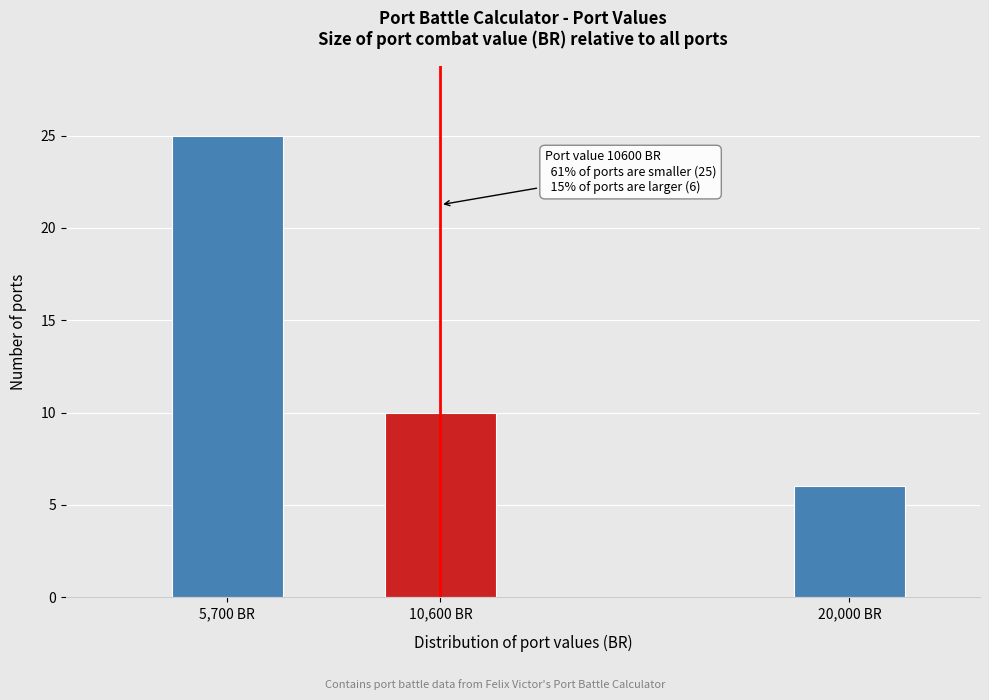

Reading right to left, what are all the values shown in this chart?

20,000 BR=6	10,600 BR=10	5,700 BR=25